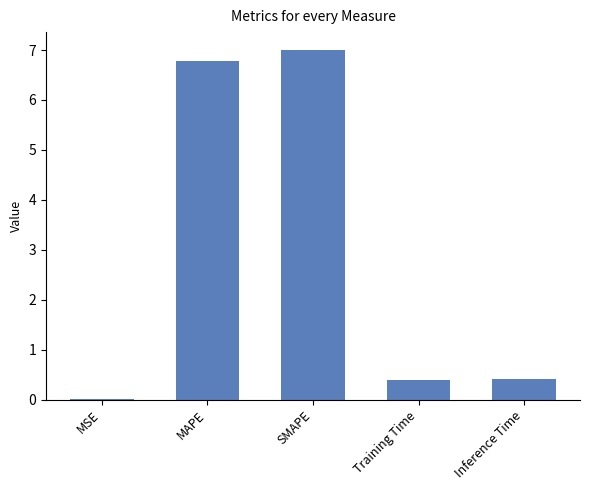

Which category has the highest value across all series?

SMAPE